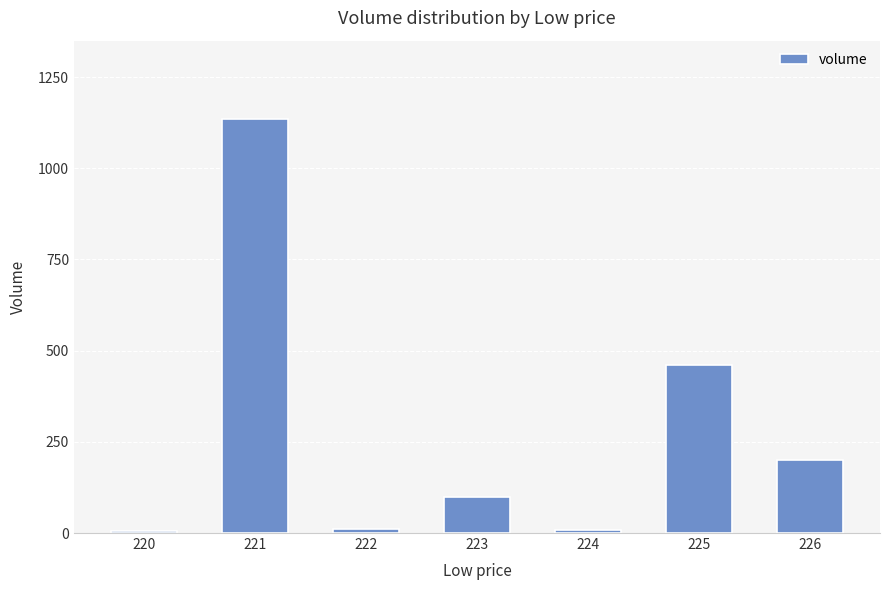

What is the difference between the maximum and minimum values?

1129.1